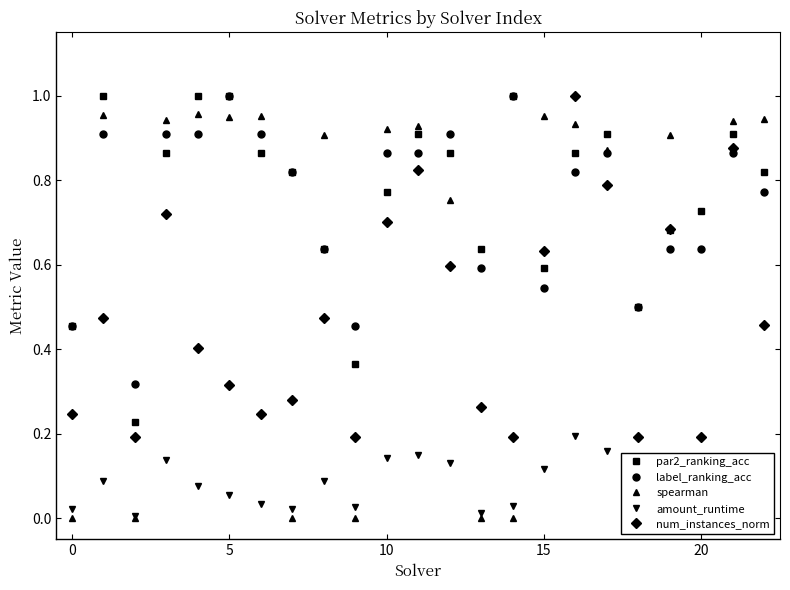

Between which two adjacent categories do num_instances_norm and label_ranking_acc first intersect?

14 and 15